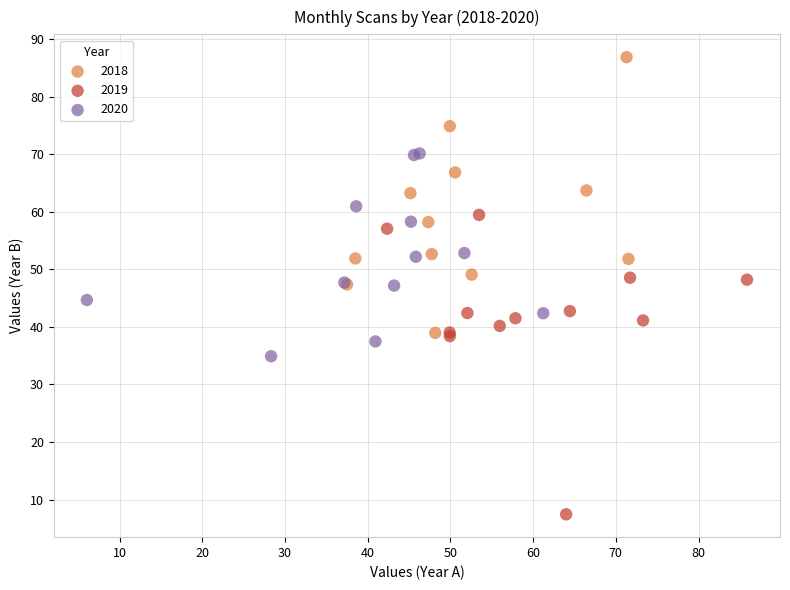

What are all the series names shown in the legend?

2018, 2019, 2020